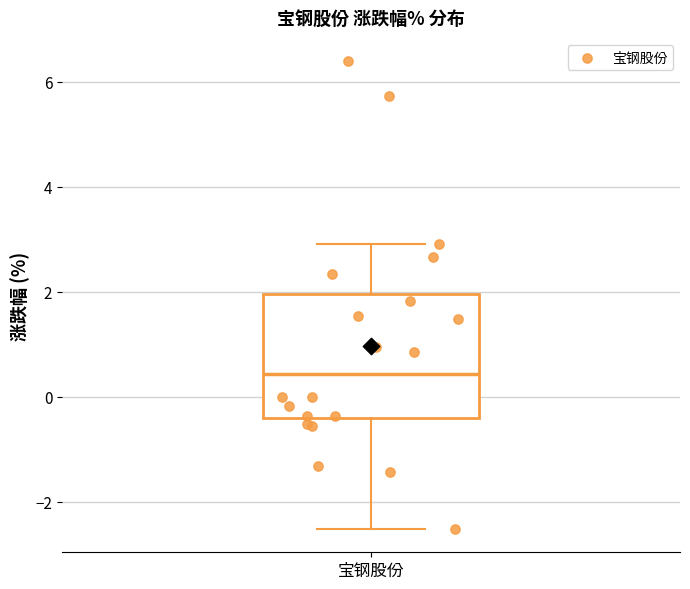

Read this box plot against the y-axis: the position of the median line, the range covered by the box, and the ends of both whiskers. The values are not printed on the chart, so give them approximately, as read against the axis.

median 0.4, box -0.4 to 2.0, whiskers -2.6 to 3.0